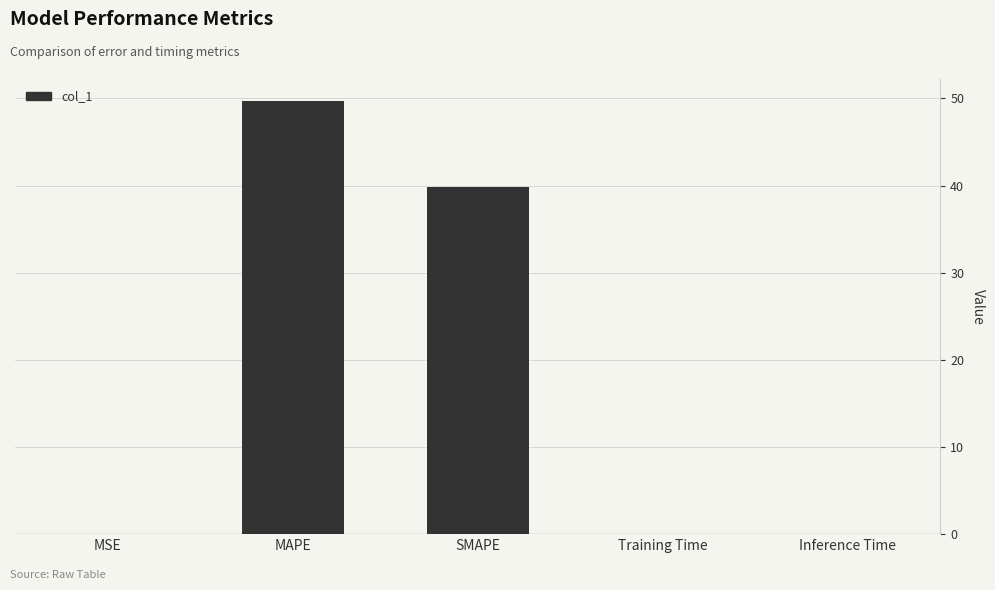

The value at SMAPE is 39.8. True or false?

True